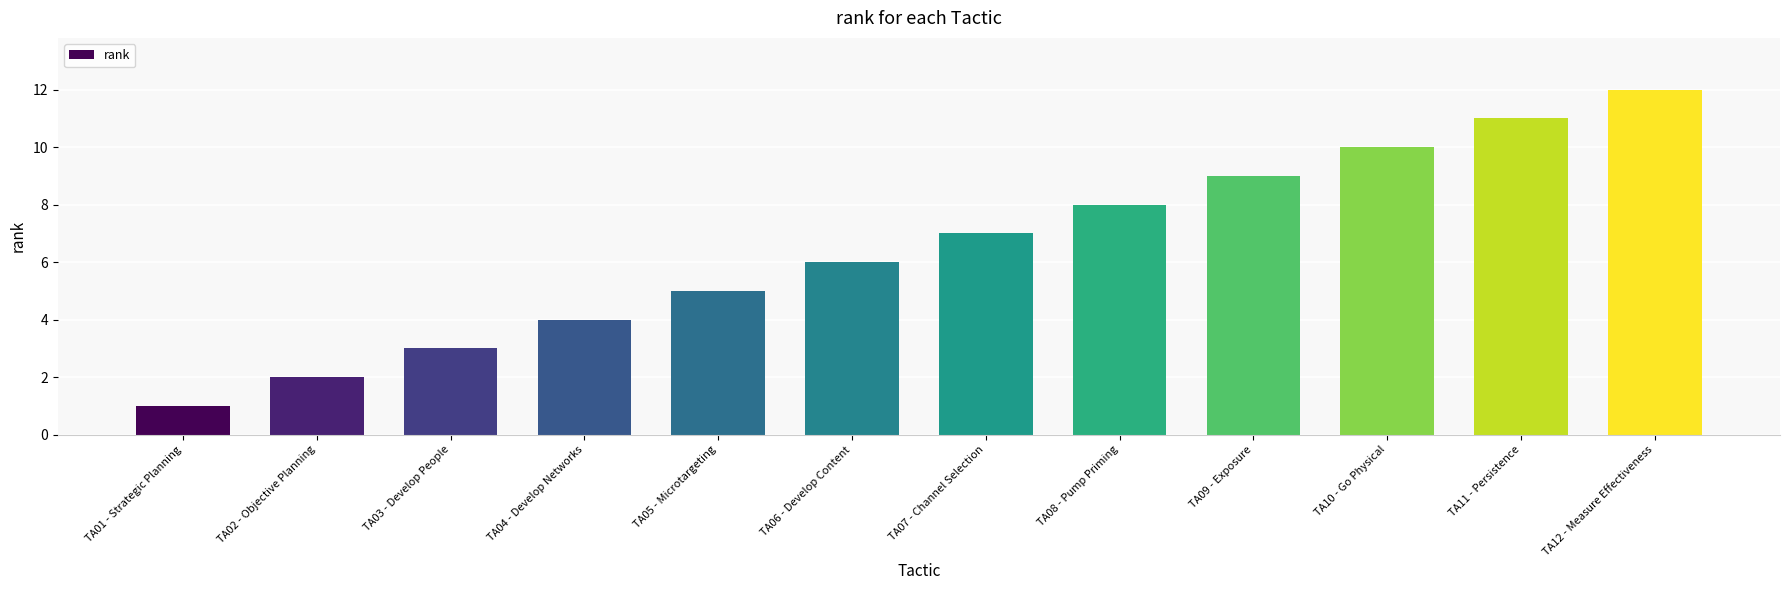

List the labels in order of value, largest first.

TA12 - Measure Effectiveness, TA11 - Persistence, TA10 - Go Physical, TA09 - Exposure, TA08 - Pump Priming, TA07 - Channel Selection, TA06 - Develop Content, TA05 - Microtargeting, TA04 - Develop Networks, TA03 - Develop People, TA02 - Objective Planning, TA01 - Strategic Planning